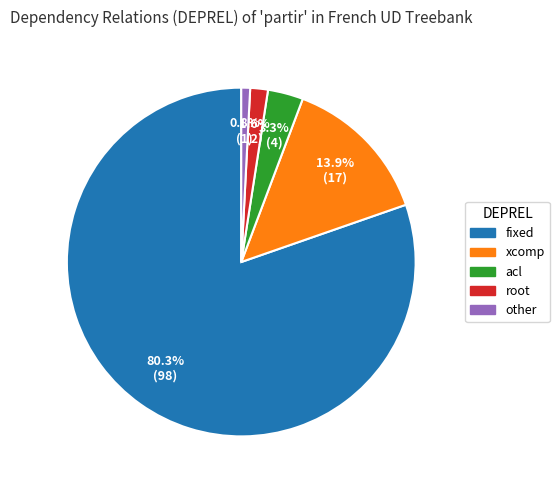

What percentage is the acl slice, to the nearest percent?

3%